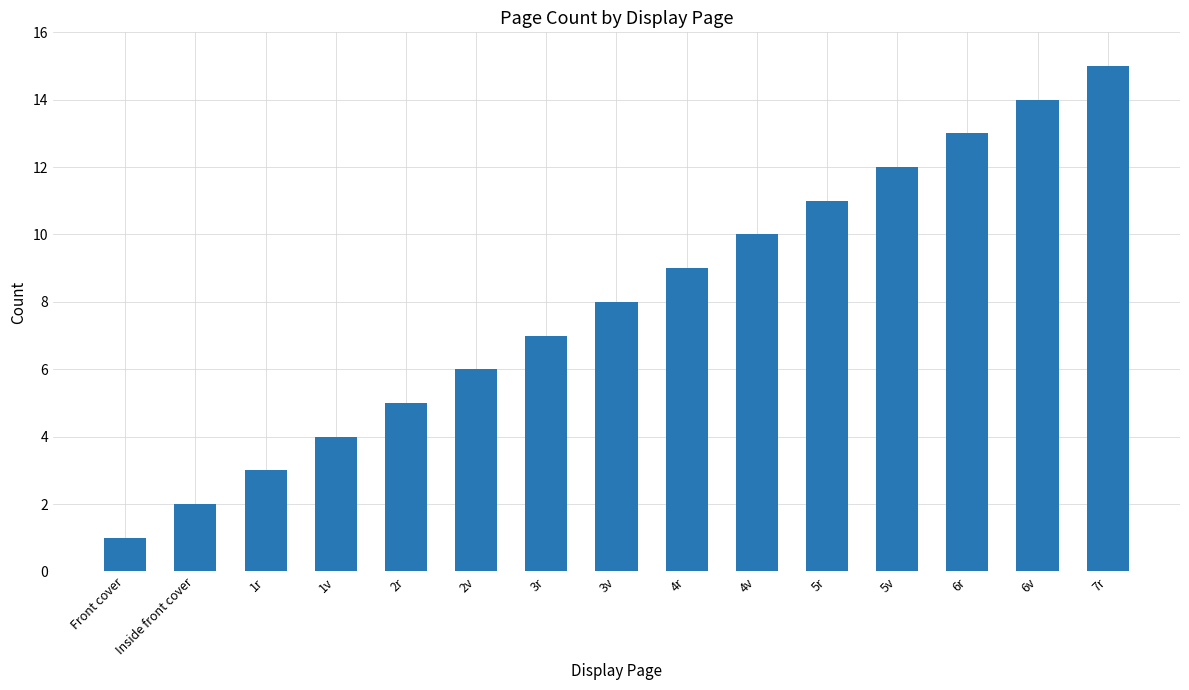

What is the sum of the values at 4v and 6r?

23